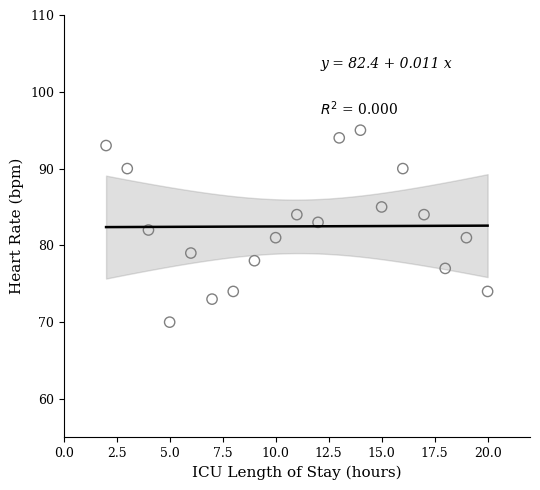

What is the range of Y values (max minus min)?

25